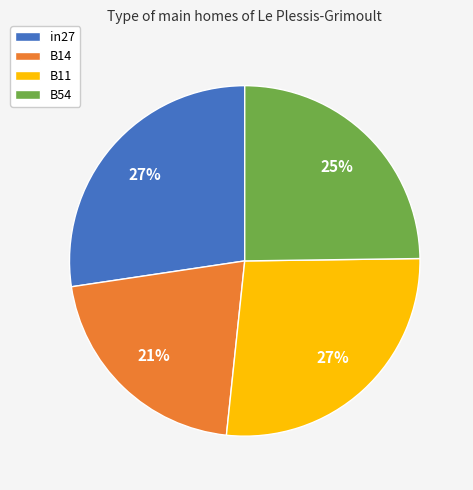

The in27 slice represents 39% of the pie. True or false?

False